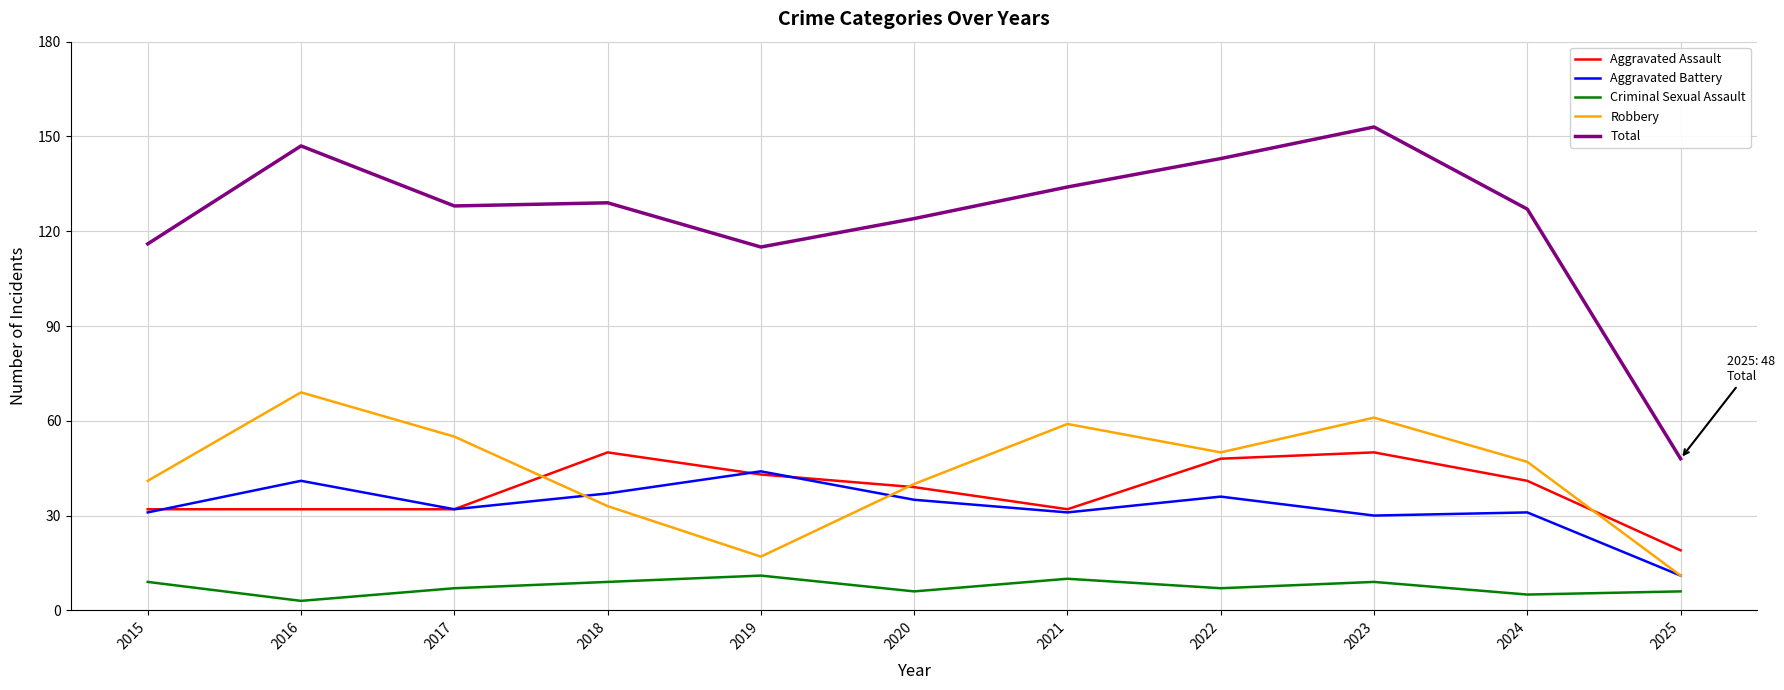

Where do Robbery and Aggravated Battery first cross each other?

2017 and 2018